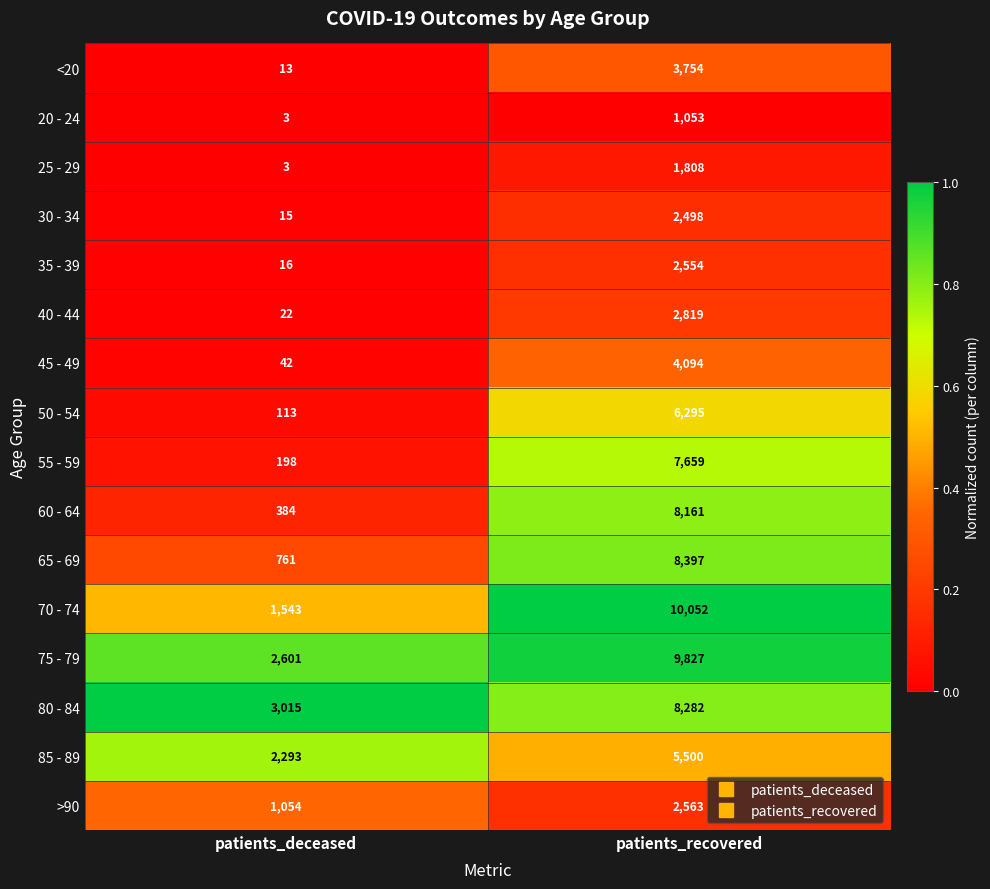

Is it true that 40 - 44 equals 22 at patients_deceased?

True